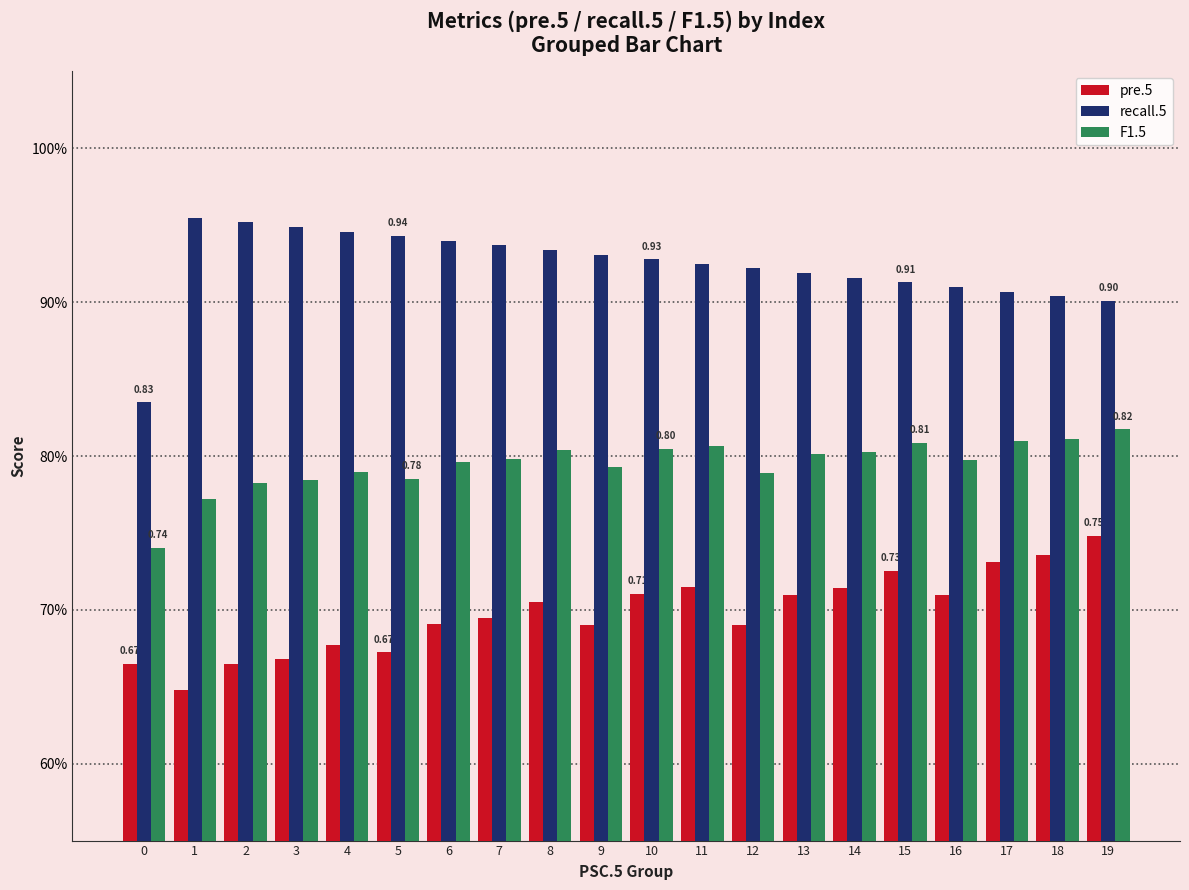

The value of pre.5 at 14 is 0.3. True or false?

False